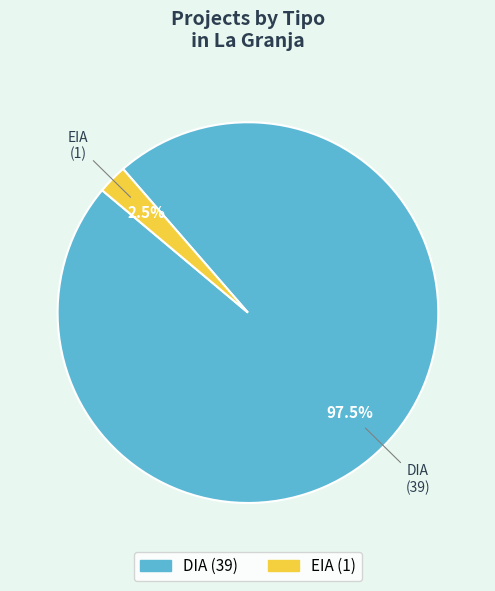

What is the smallest slice in the pie chart?

EIA